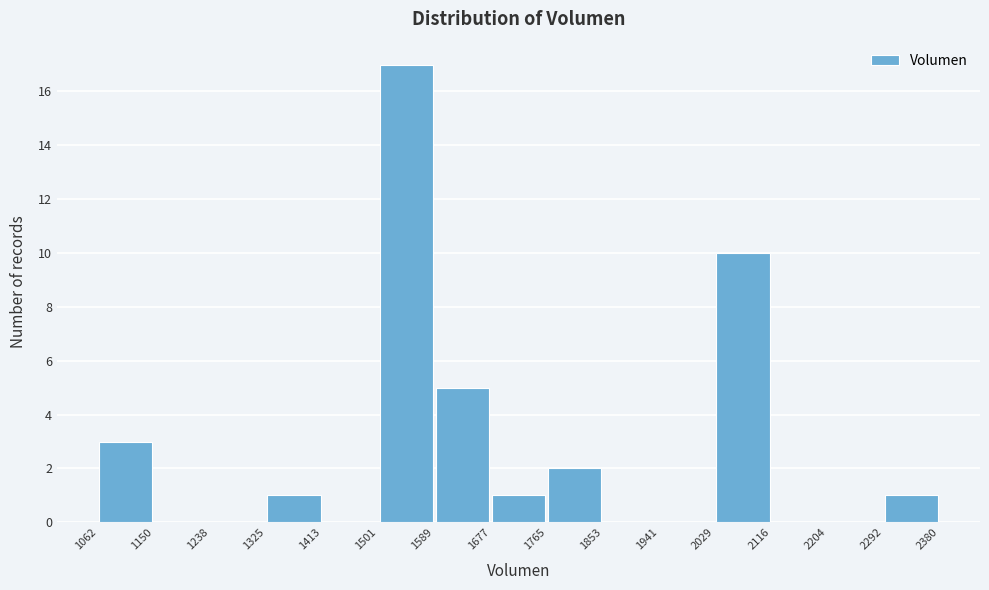

Over which range of the x-axis is the bar tallest?

1501 to 1589